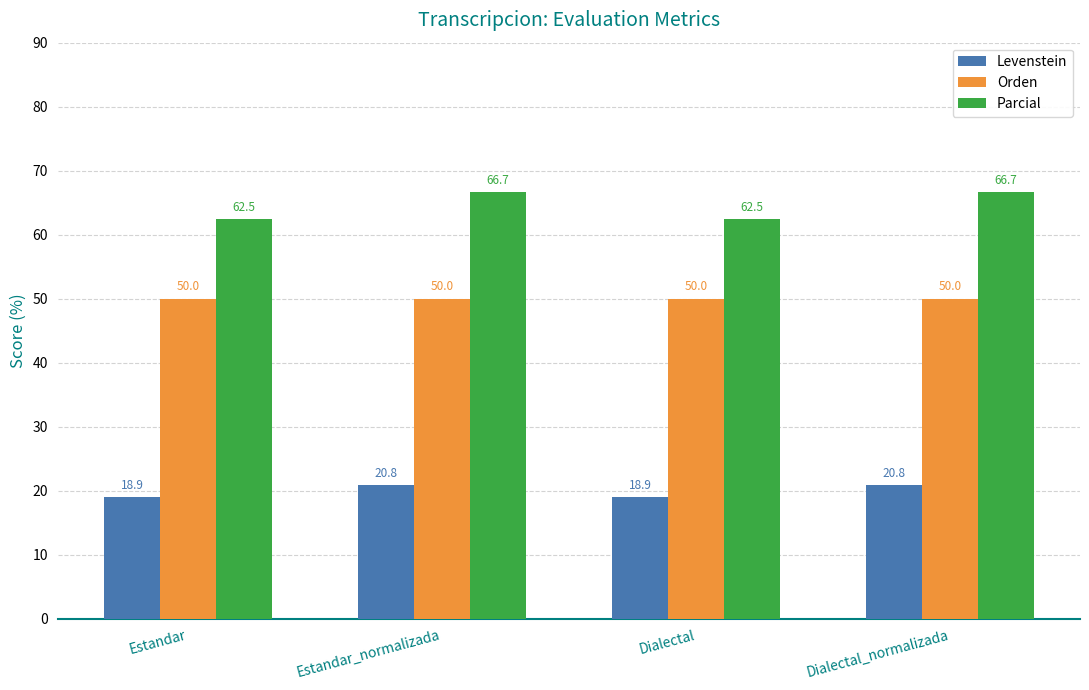

List the series in order of their overall mean, lowest first.

Levenstein, Orden, Parcial